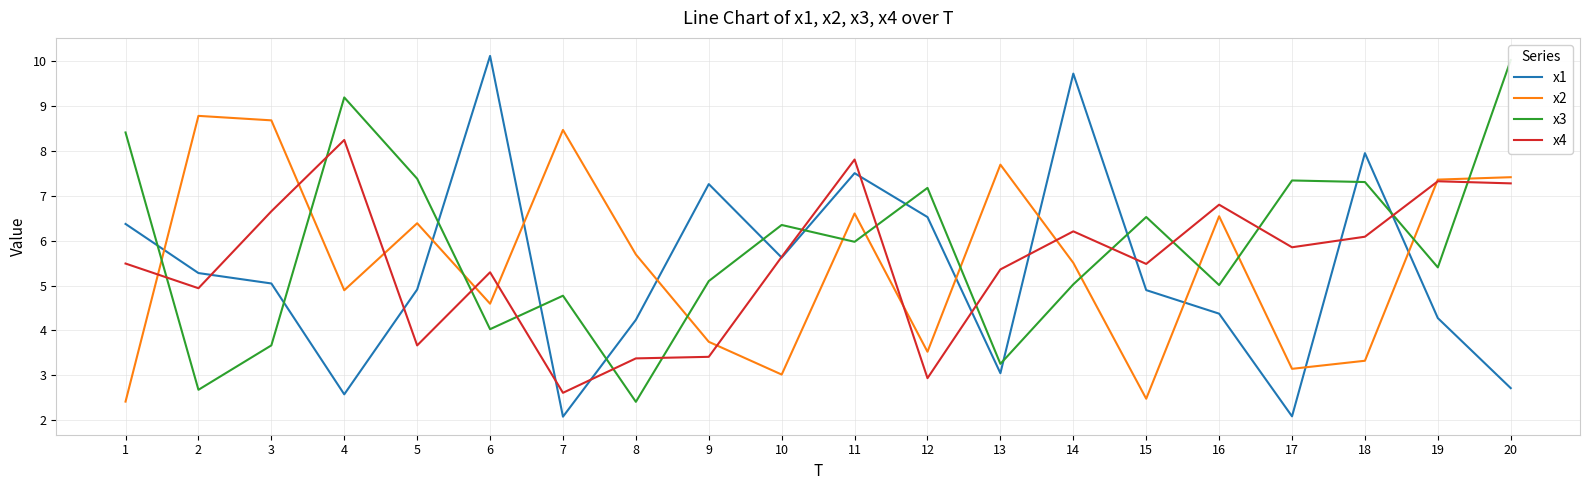

Which series has the largest range (max minus min)?

x1